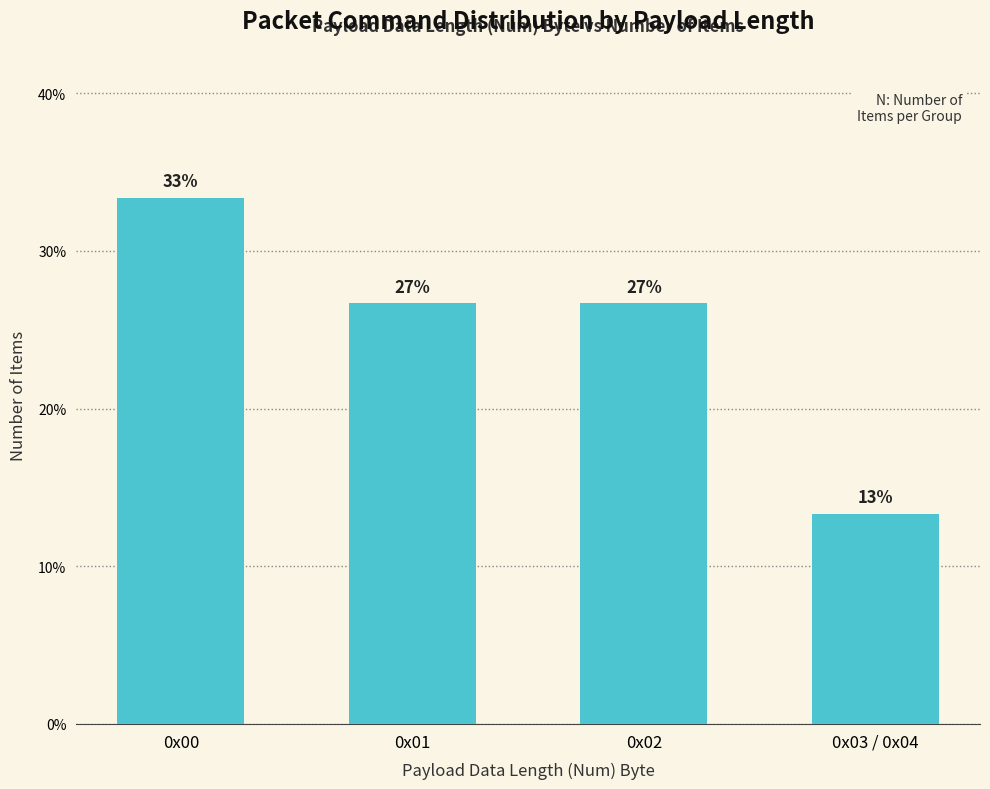

What is the label of the 2nd bar from the right?

0x02